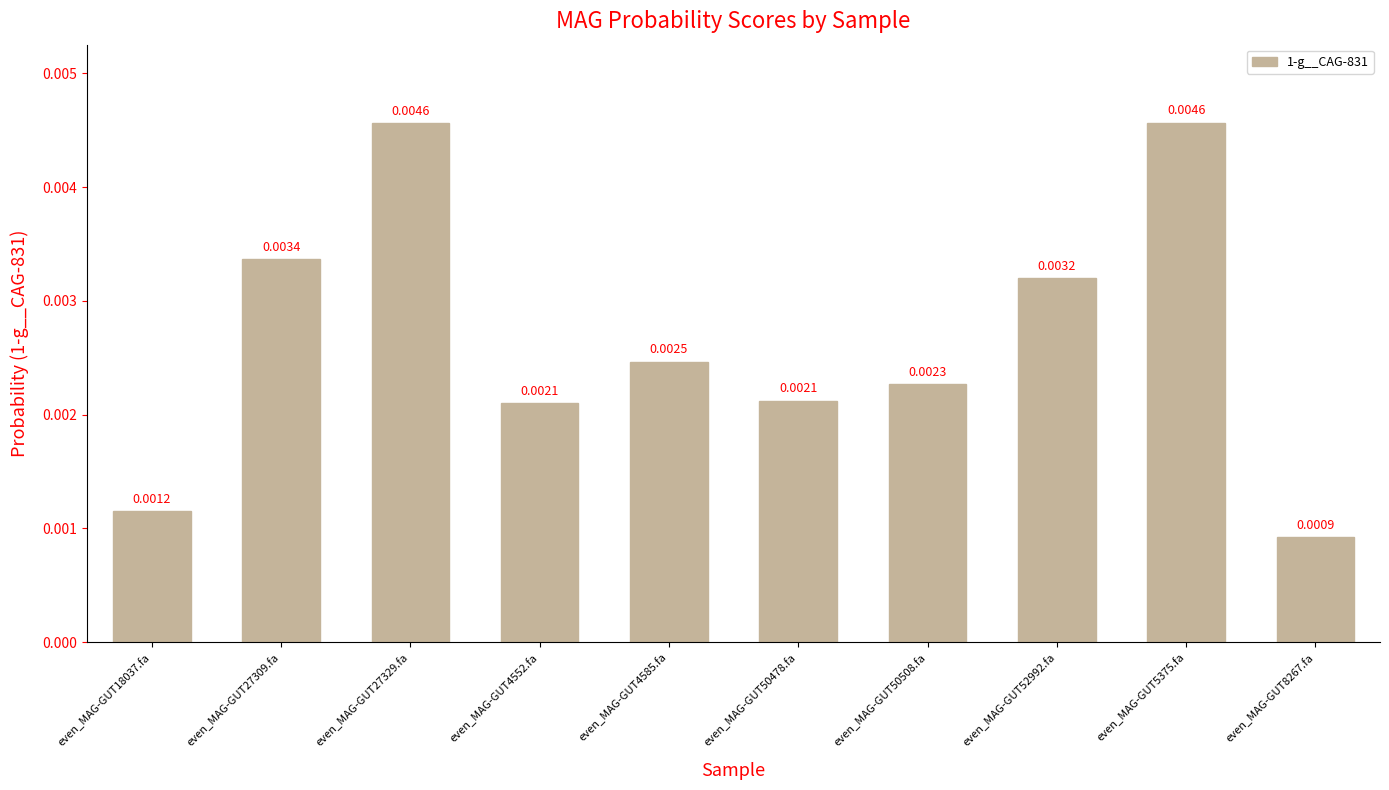

Between even_MAG-GUT50508.fa and even_MAG-GUT52992.fa, which is larger?

even_MAG-GUT52992.fa